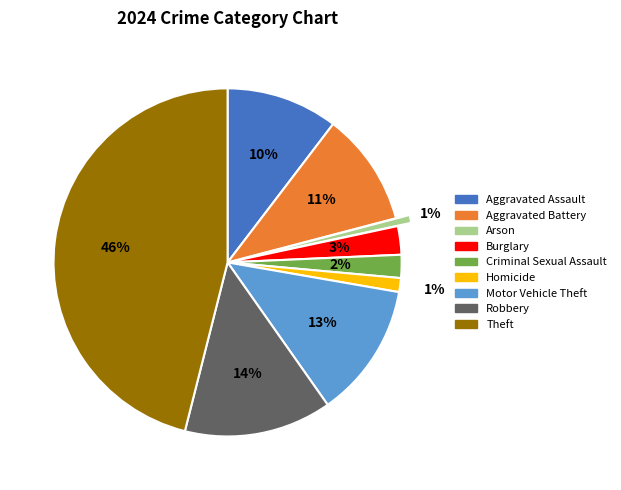

To the nearest percent, what percentage of the pie is Arson?

1%